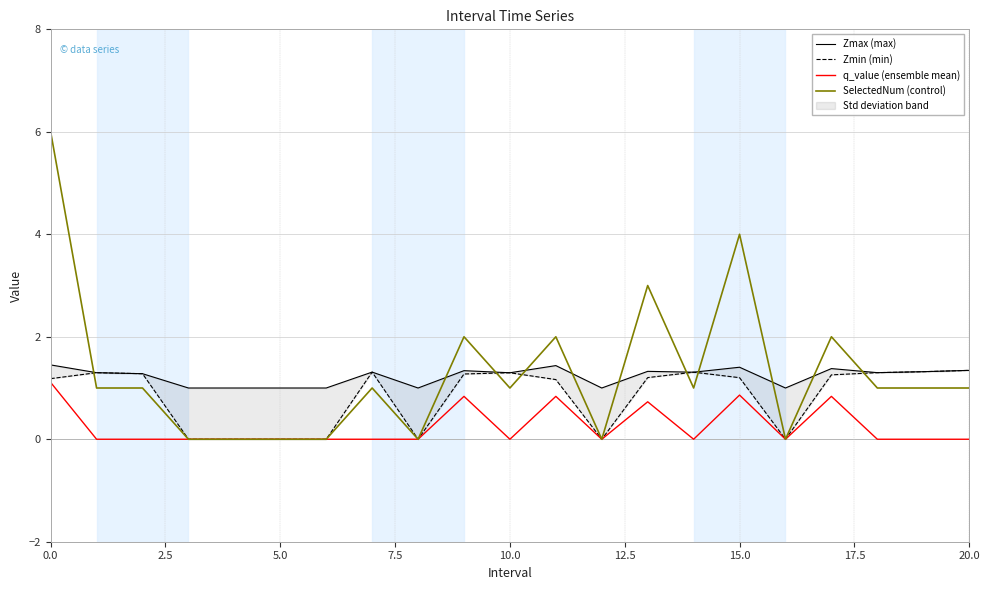

Reading left to right, list all the values displayed in this chart.

Zmax (max): 1.5	1.3	1.3	1.0	1.0	1.0	1.0	1.3	1.0	1.3	1.3	1.4	1.0	1.3	1.3	1.4	1.0	1.4	1.3	1.3	1.3
Zmin (min): 1.2	1.3	1.3	0.0	0.0	0.0	0.0	1.3	0.0	1.3	1.3	1.2	0.0	1.2	1.3	1.2	0.0	1.3	1.3	1.3	1.3
q_value (ensemble mean): 1.1	-0.0	-0.0	0.0	0.0	0.0	0.0	-0.0	0.0	0.8	-0.0	0.8	0.0	0.7	-0.0	0.9	0.0	0.8	-0.0	-0.0	-0.0
SelectedNum (control): 6.0	1.0	1.0	0.0	0.0	0.0	0.0	1.0	0.0	2.0	1.0	2.0	0.0	3.0	1.0	4.0	0.0	2.0	1.0	1.0	1.0